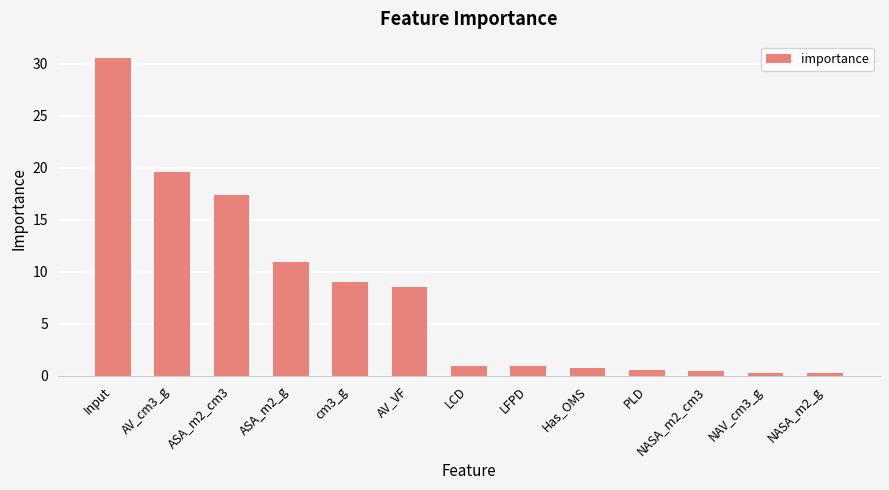

What is the maximum value shown in the chart?

30.6